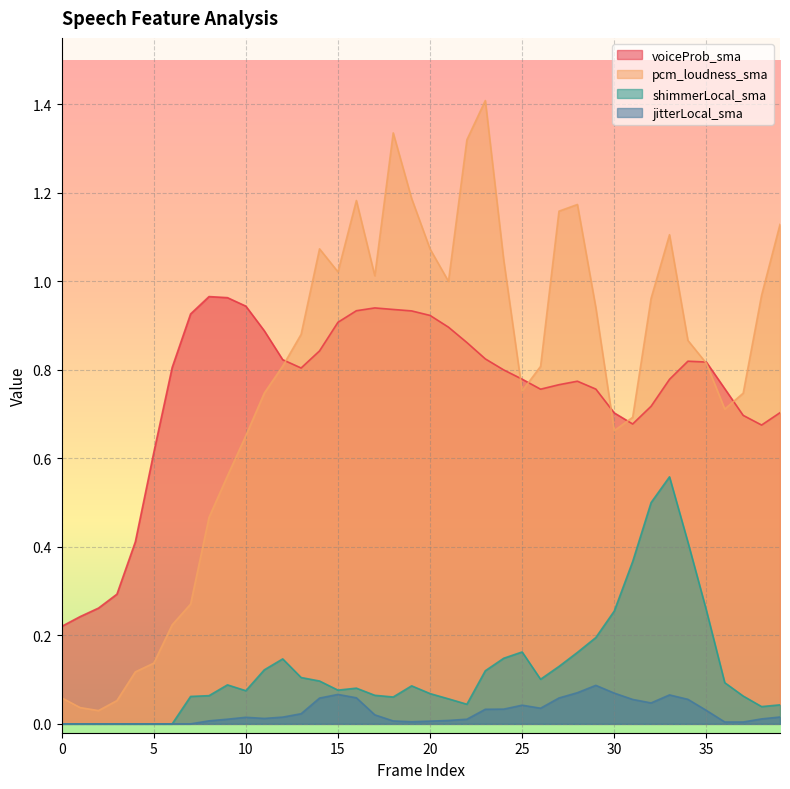

How many interior local valleys does the pcm_loudness_sma series have?

7